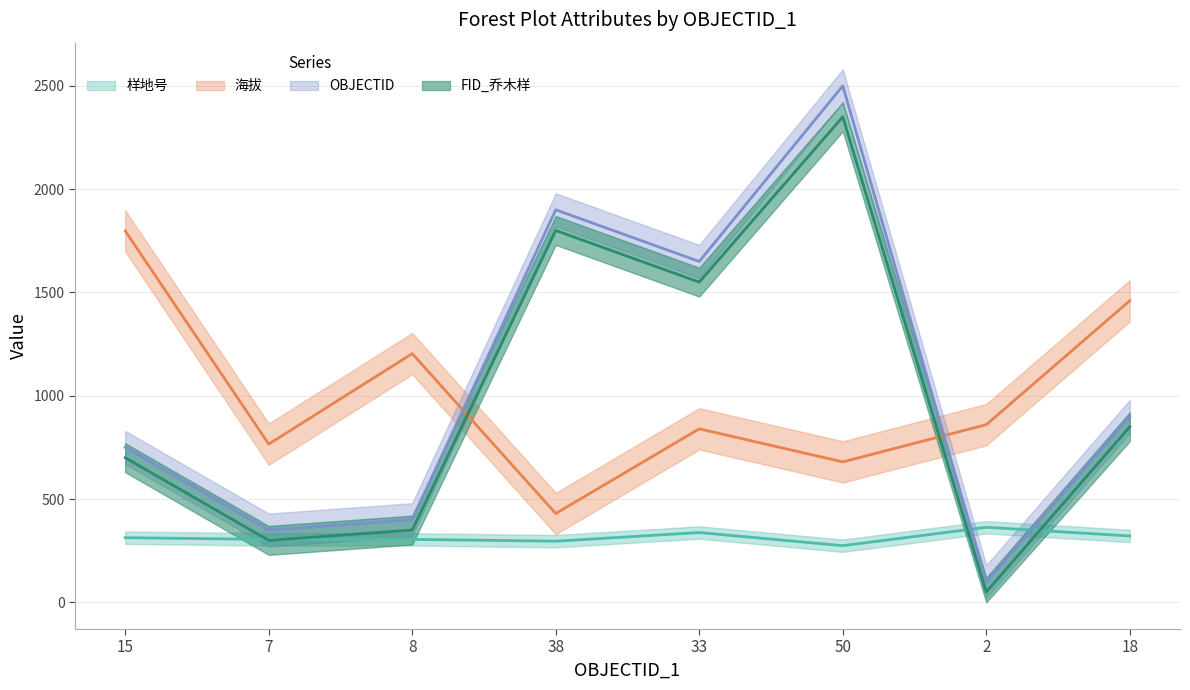

Where do 样地号 and FID_乔木样 first cross each other?

15 and 7